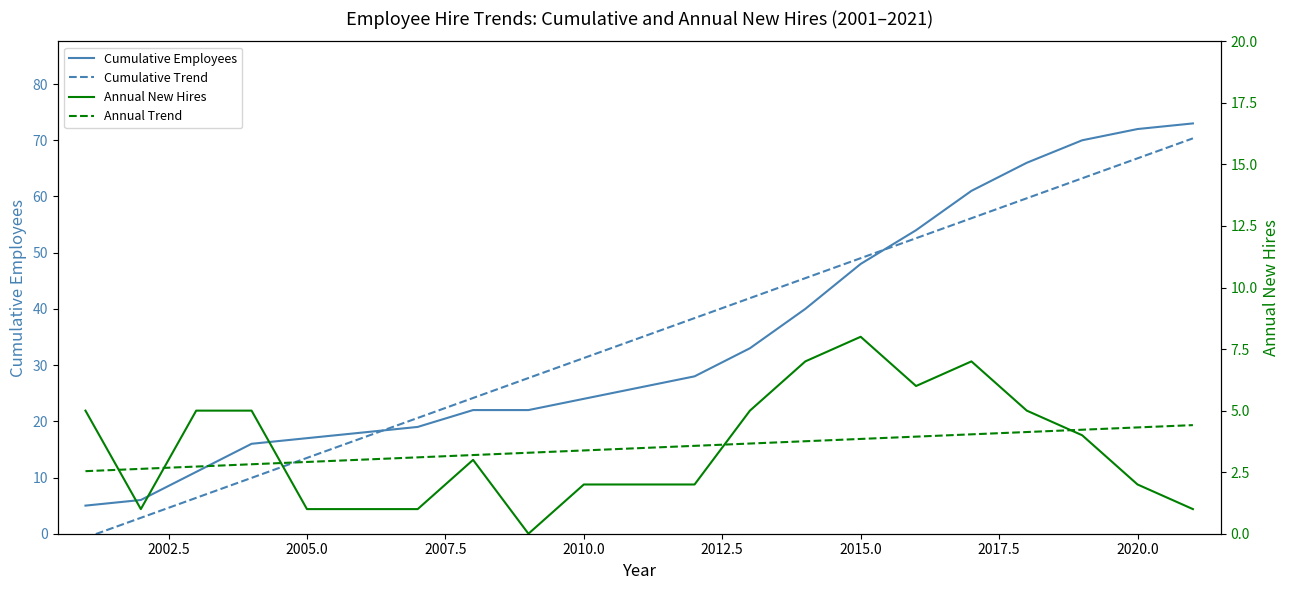

After their last crossing, which series has the higher values: Annual New Hires or Annual Trend?

Annual Trend